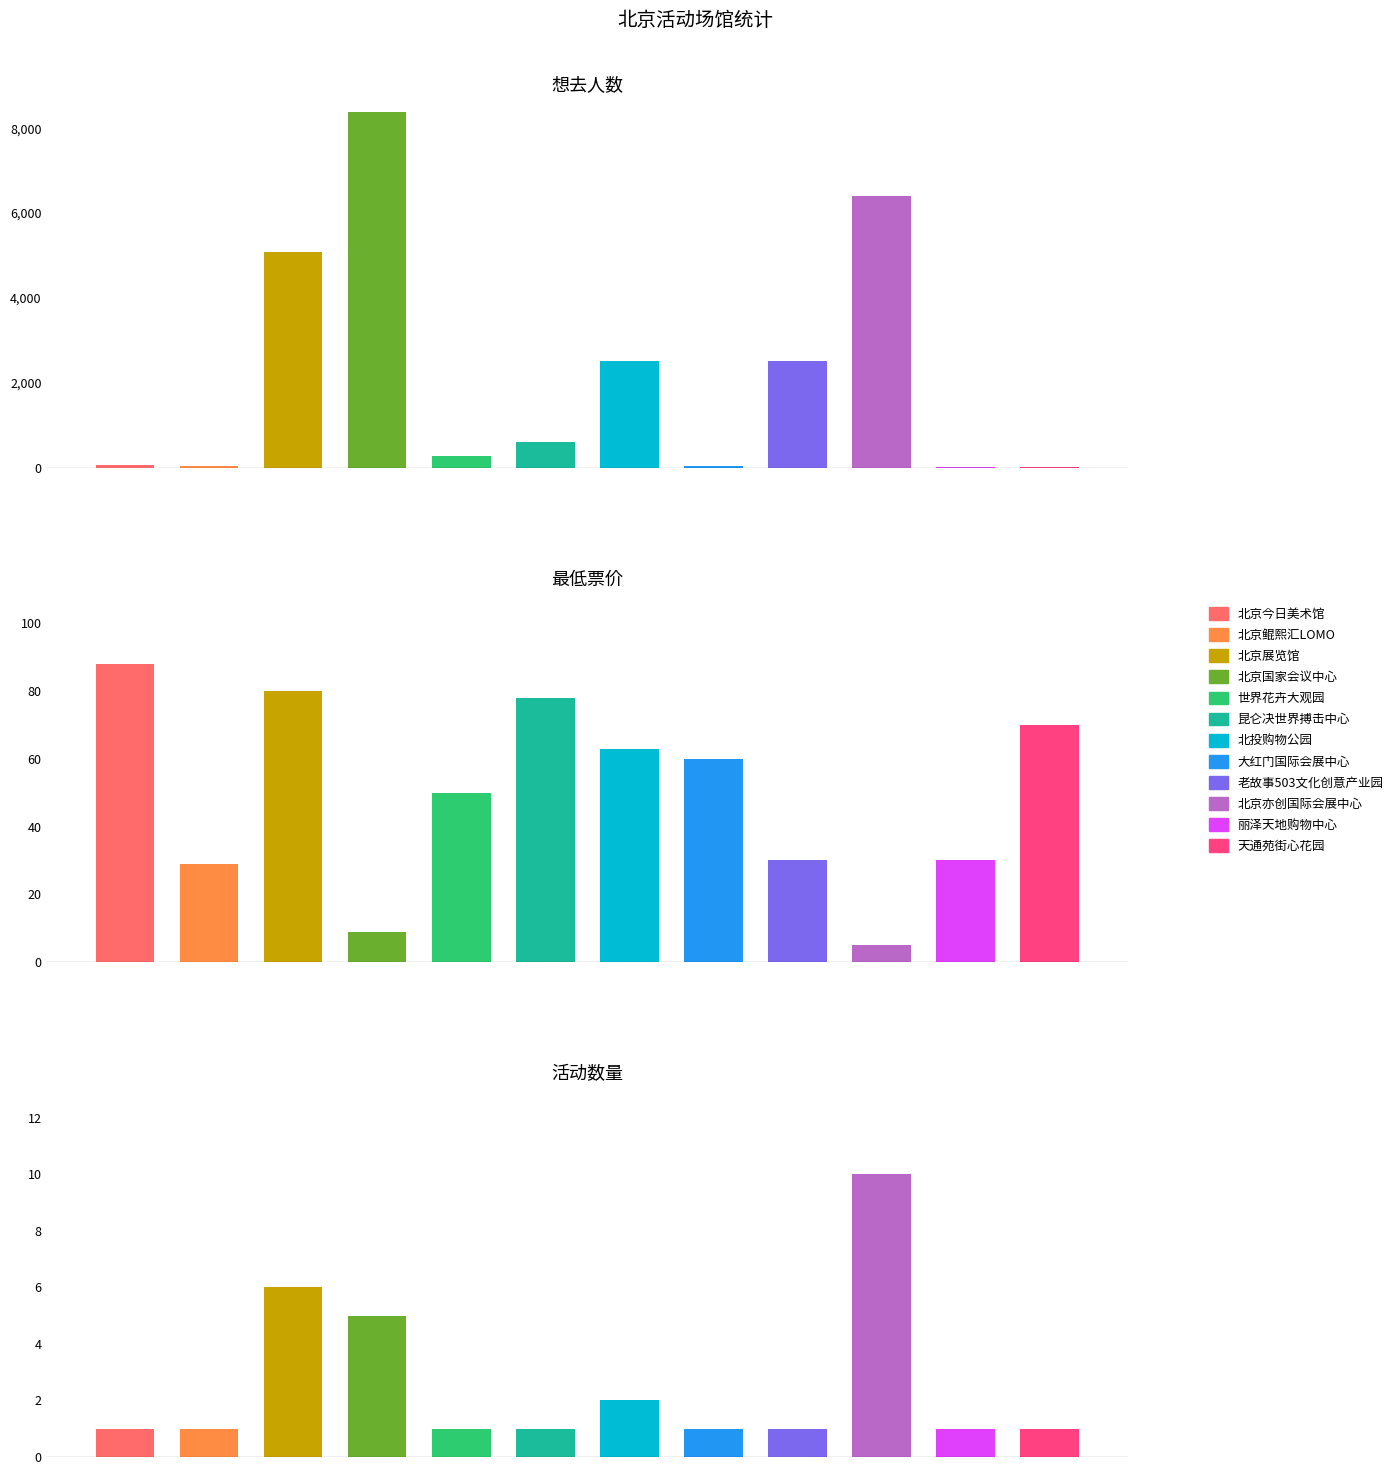

Reading left to right, extract all data points from this chart.

想去人数: 60.0	35.0	5072.0	8381.0	273.0	609.0	2524.0	27.0	2522.0	6400.0	14.0	25.0
最低票价: 88.0	29.0	80.0	8.8	50.0	78.0	63.0	60.0	30.0	5.0	30.0	70.0
活动数量: 1.0	1.0	6.0	5.0	1.0	1.0	2.0	1.0	1.0	10.0	1.0	1.0